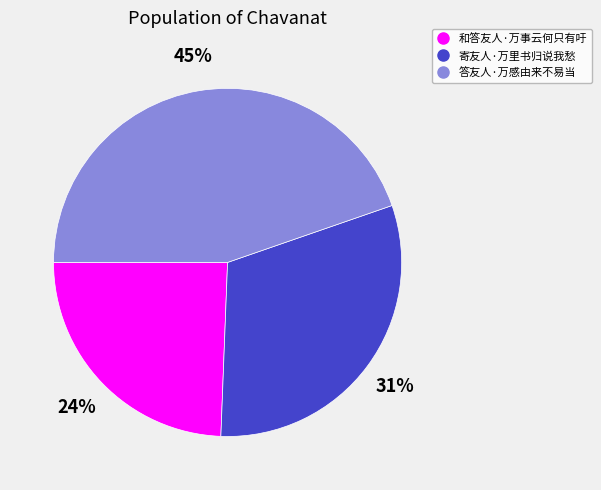

To the nearest percent, what percentage of the pie is 和答友人·万事云何只有吁?

24%